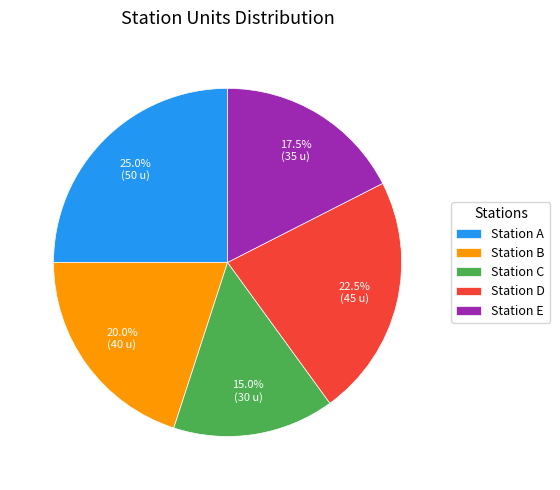

Rank the categories by value from highest to lowest.

Station A, Station D, Station B, Station E, Station C